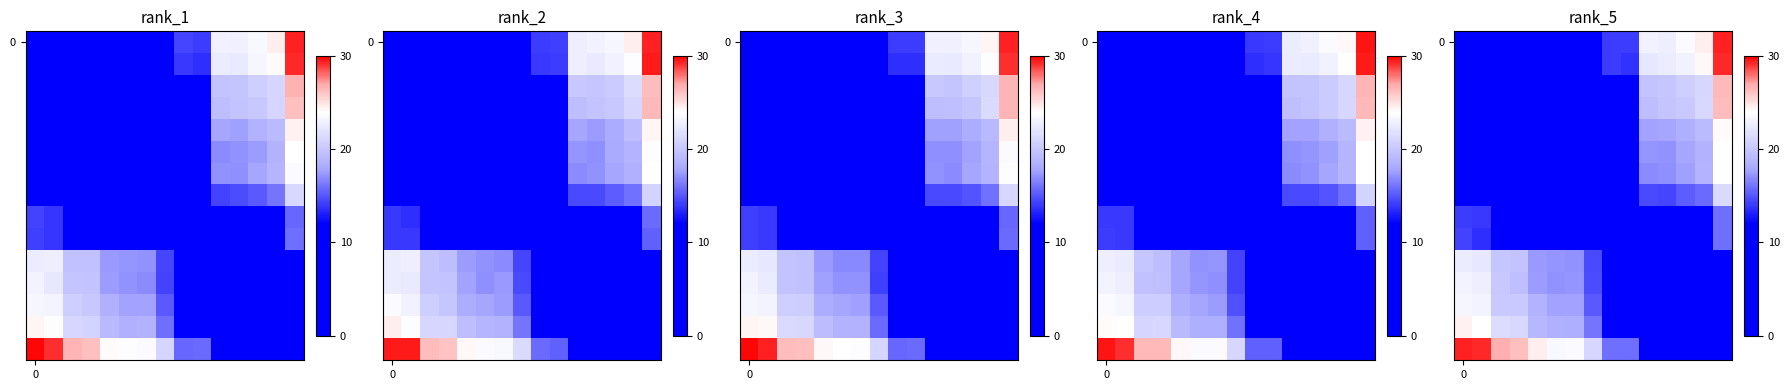

Reading left to right, list all the values displayed in this chart.

row_0: 0=0.5	1=0.6	2=3.5	3=3.6	4=5.6	5=5.9	6=6.3	7=8.4	8=14.1	9=14.2	10=23.0	11=22.8	12=23.7	13=24.6	14=29.4
row_1: 0=0.6	1=0.0	2=2.9	3=3.0	4=5.4	5=5.7	6=6.0	7=8.5	8=14.1	9=13.7	10=22.3	11=22.7	12=23.0	13=24.2	14=29.2
row_2: 0=3.3	1=3.2	2=0.3	3=0.3	4=2.3	5=3.0	6=3.0	7=5.7	8=11.1	9=11.2	10=19.8	11=20.0	12=20.6	13=21.2	14=26.5
row_3: 0=3.5	1=3.3	2=0.4	3=0.3	4=2.3	5=3.0	6=2.7	7=5.5	8=10.8	9=10.9	10=19.4	11=19.9	12=20.2	13=21.2	14=26.3
row_4: 0=5.7	1=5.1	2=2.4	3=2.2	4=0.4	5=1.0	6=0.9	7=3.2	8=9.0	9=8.8	10=17.8	11=17.9	12=18.3	13=19.2	14=24.1
row_5: 0=6.1	1=5.5	2=3.1	3=2.7	4=1.0	5=0.0	6=0.1	7=3.0	8=8.4	9=8.4	10=17.2	11=17.1	12=17.9	13=18.6	14=24.0
row_6: 0=6.1	1=5.6	2=3.0	3=3.0	4=0.8	5=0.1	6=0.2	7=2.8	8=8.4	9=8.4	10=16.9	11=17.1	12=17.7	13=18.7	14=24.0
row_7: 0=8.7	1=8.1	2=5.7	3=5.5	4=3.6	5=2.8	6=2.6	7=0.3	8=5.6	9=5.9	10=14.6	11=14.5	12=15.3	13=15.8	14=21.4
row_8: 0=14.2	1=14.0	2=11.3	3=11.2	4=9.2	5=8.2	6=8.1	7=5.8	8=0.0	9=0.3	10=8.9	11=9.1	12=9.5	13=10.3	14=15.8
row_9: 0=14.3	1=13.6	2=11.0	3=11.0	4=8.9	5=8.4	6=8.5	7=5.7	8=0.5	9=0.4	10=8.9	11=8.8	12=9.5	13=10.5	14=15.9
row_10: 0=22.6	1=22.4	2=19.9	3=19.8	4=17.4	5=17.2	6=17.2	7=14.5	8=8.8	9=8.9	10=0.2	11=0.5	12=0.8	13=1.6	14=7.2
row_11: 0=23.1	1=22.8	2=20.0	3=19.5	4=17.5	5=17.2	6=17.3	7=14.7	8=9.1	9=9.2	10=0.1	11=0.1	12=0.8	13=1.5	14=6.8
row_12: 0=23.3	1=23.1	2=20.2	3=20.3	4=18.5	5=17.7	6=17.8	7=15.2	8=9.8	9=9.7	10=1.1	11=0.8	12=0.5	13=0.9	14=6.2
row_13: 0=24.5	1=24.0	2=21.5	3=21.3	4=19.0	5=18.4	6=18.3	7=16.1	8=10.3	9=10.3	10=1.6	11=1.5	12=1.1	13=0.1	14=5.5
row_14: 0=29.4	1=29.2	2=26.7	3=26.2	4=24.6	5=23.5	6=23.8	7=21.2	8=15.8	9=15.8	10=6.9	11=7.0	12=6.5	13=5.6	14=0.5